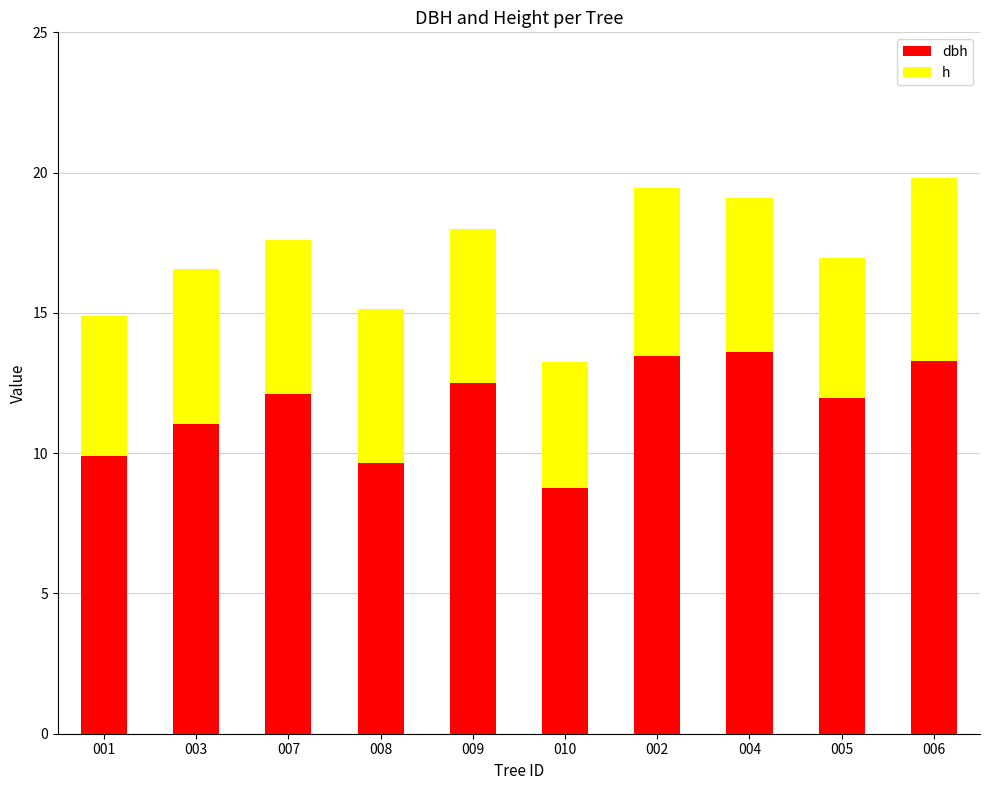

What is the total value across all series at 004?

19.1